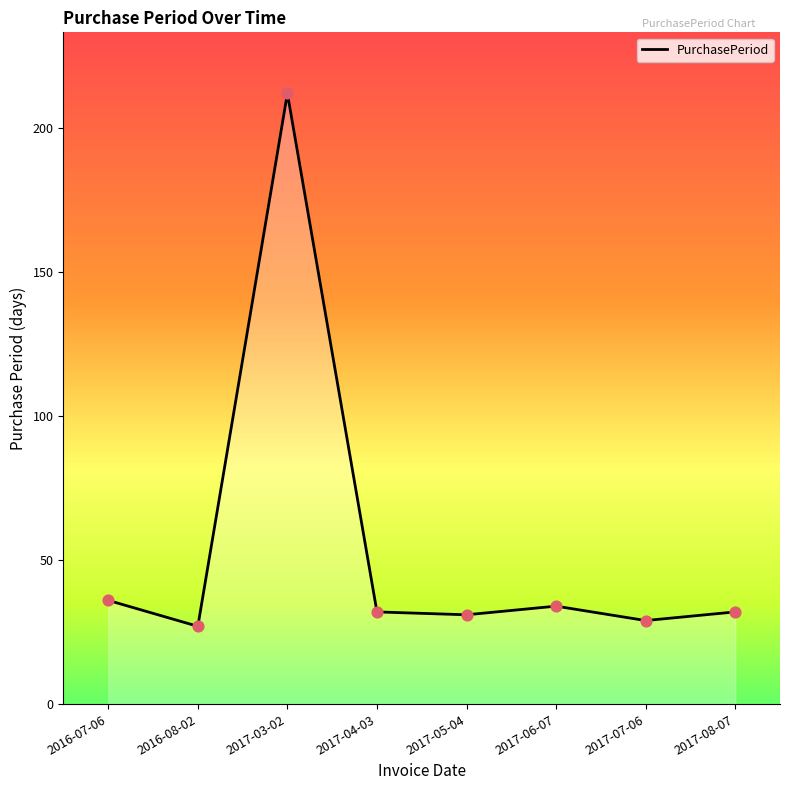

What is the change in value from 2016-08-02 to 2017-07-06?

+2